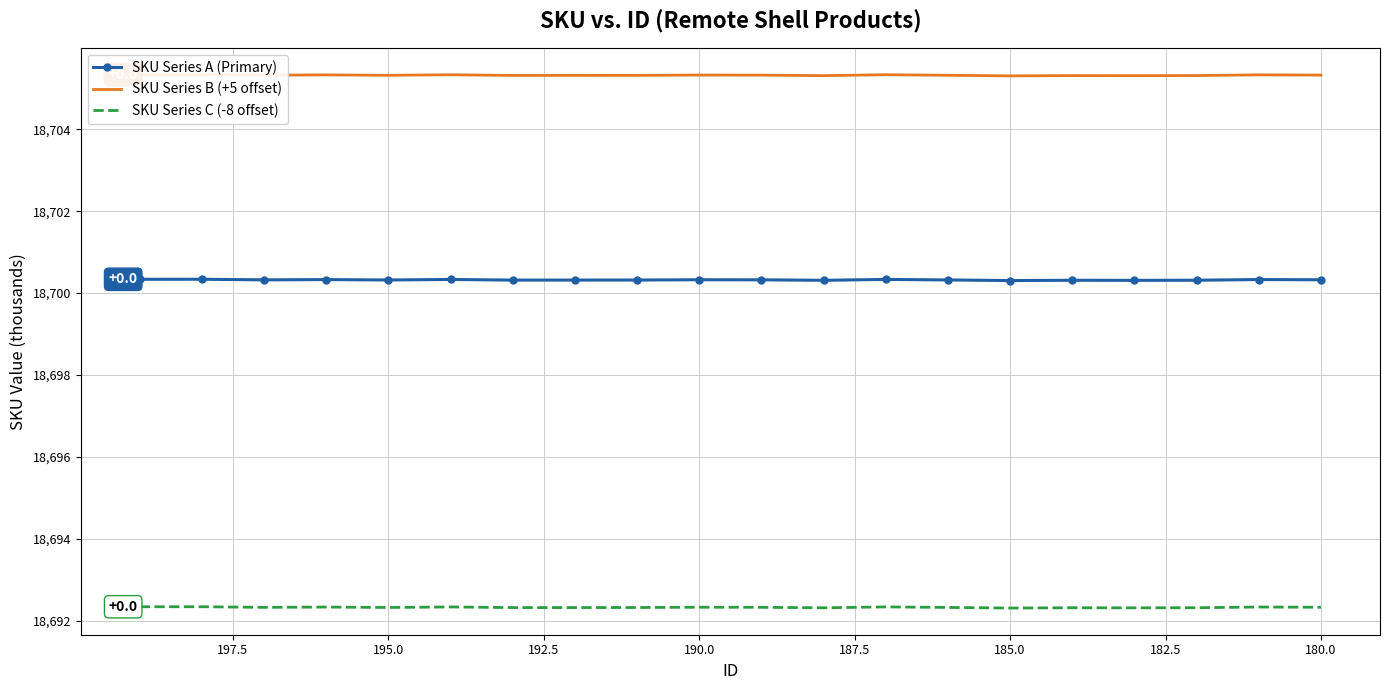

How many SKU Series C (-8 offset) values are between 18692 and 18693?

20